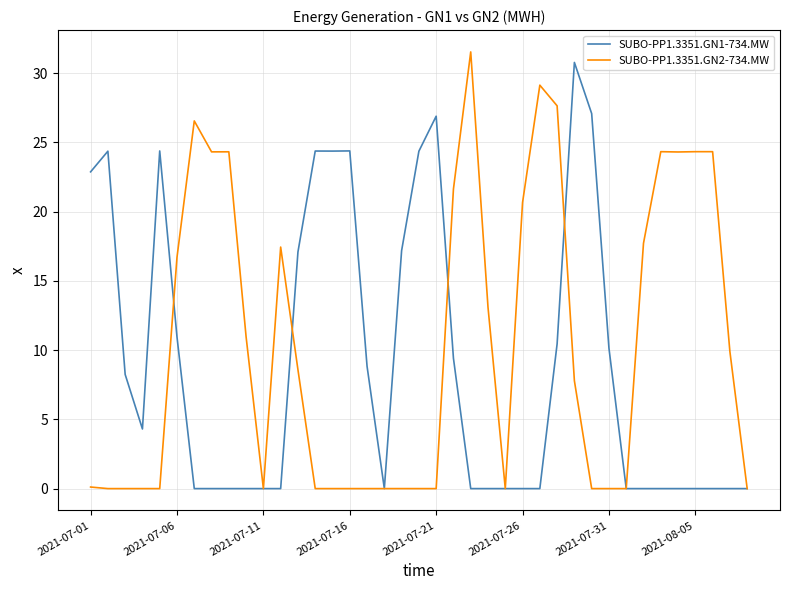

List the series in order of their overall mean, highest first.

SUBO-PP1.3351.GN2-734.MW, SUBO-PP1.3351.GN1-734.MW